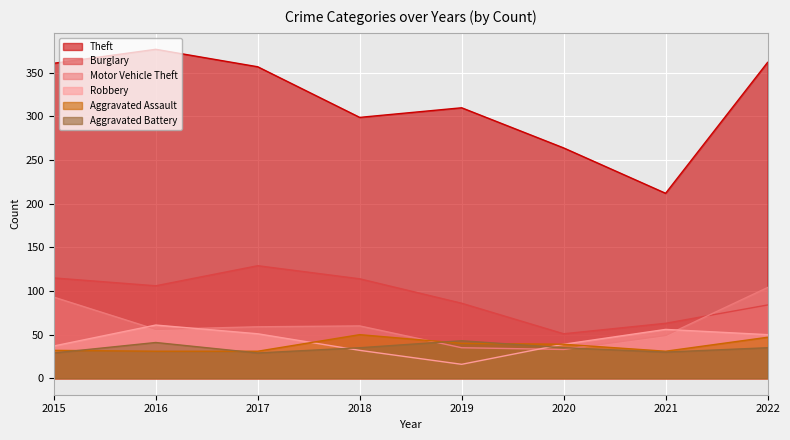

Is it true that Theft equals 310 at 2019?

True